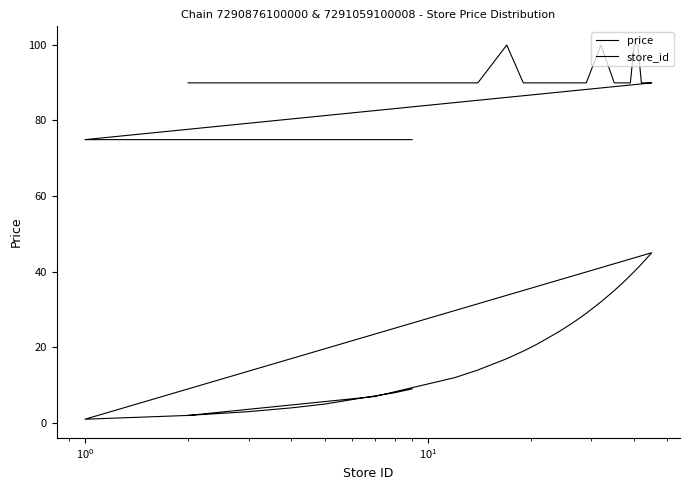

True or false: store_id and price cross at least once.

False